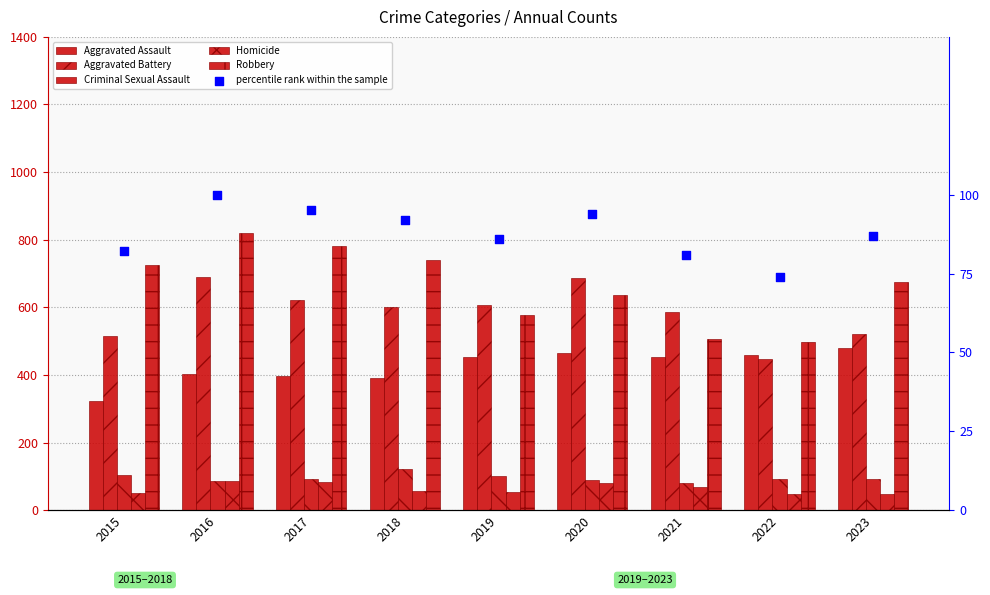

Which series has the largest Y range (max minus min)?

Robbery